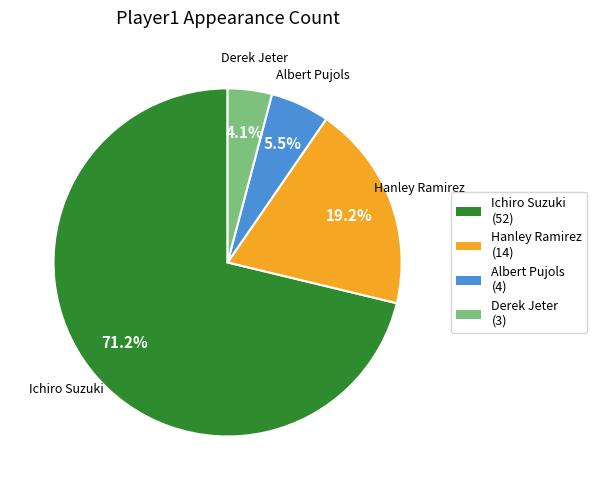

Combined, do Ichiro Suzuki (52) and Albert Pujols (4) account for over 50%?

Yes